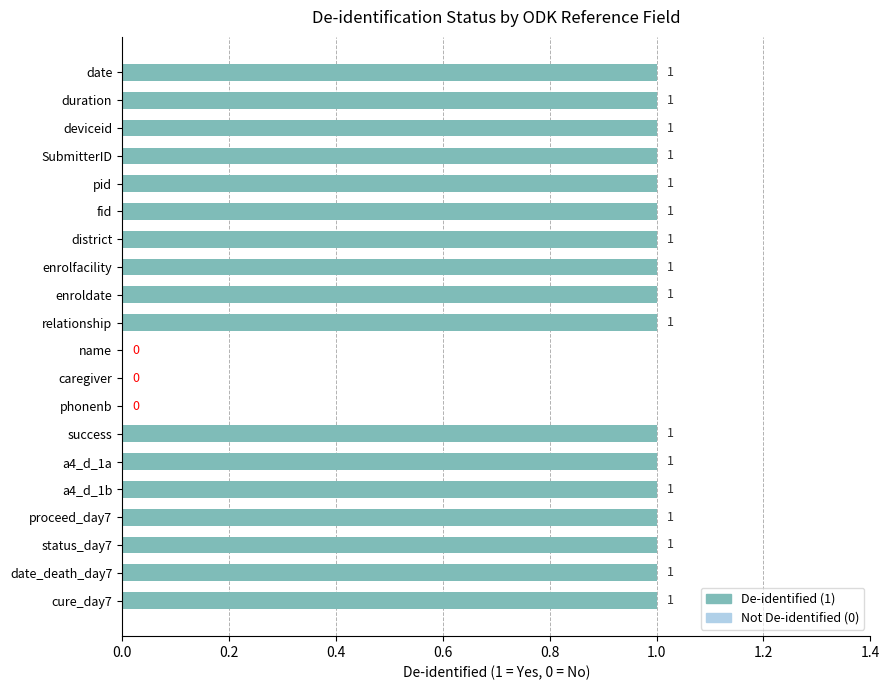

Reading bottom to top, transcribe all the data shown in this chart.

cure_day7=1	date_death_day7=1	status_day7=1	proceed_day7=1	a4_d_1b=1	a4_d_1a=1	success=1	phonenb=0	caregiver=0	name=0	relationship=1	enroldate=1	enrolfacility=1	district=1	fid=1	pid=1	SubmitterID=1	deviceid=1	duration=1	date=1